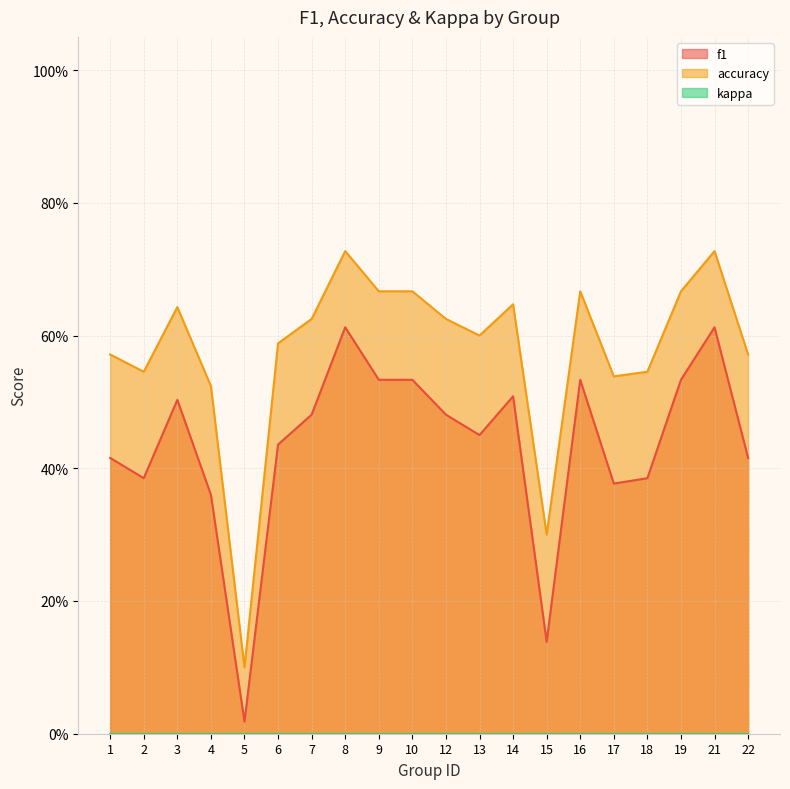

At which category is the sum across all series the highest?

8